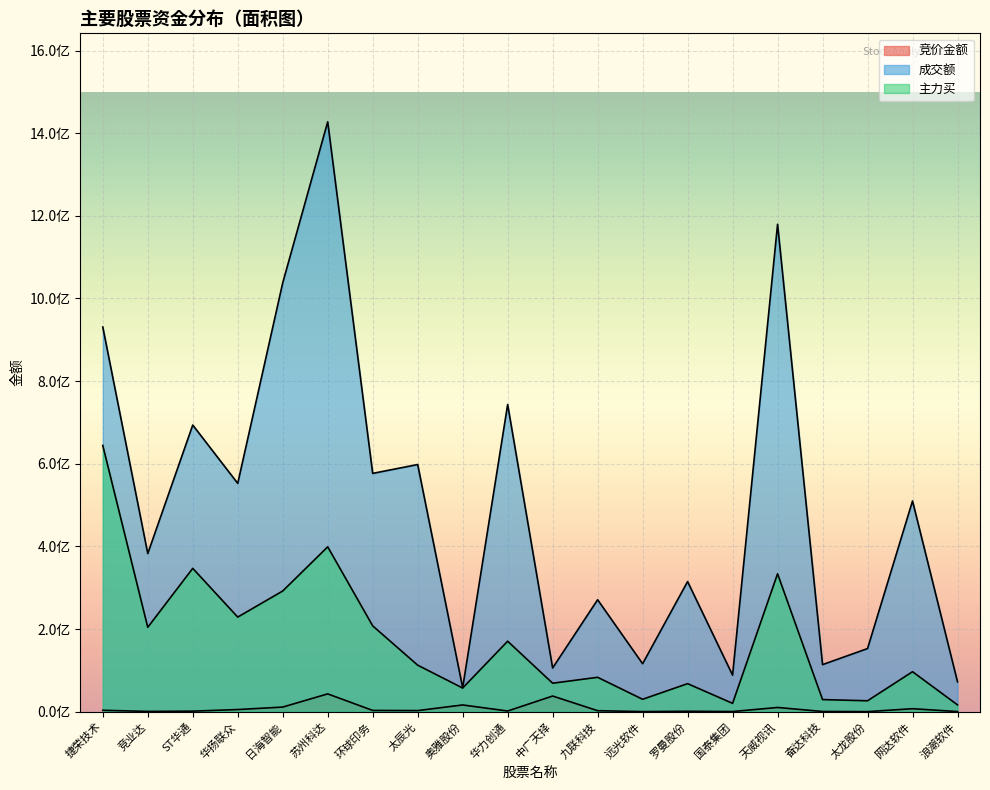

What is the average value of the 成交额 series?

496235231